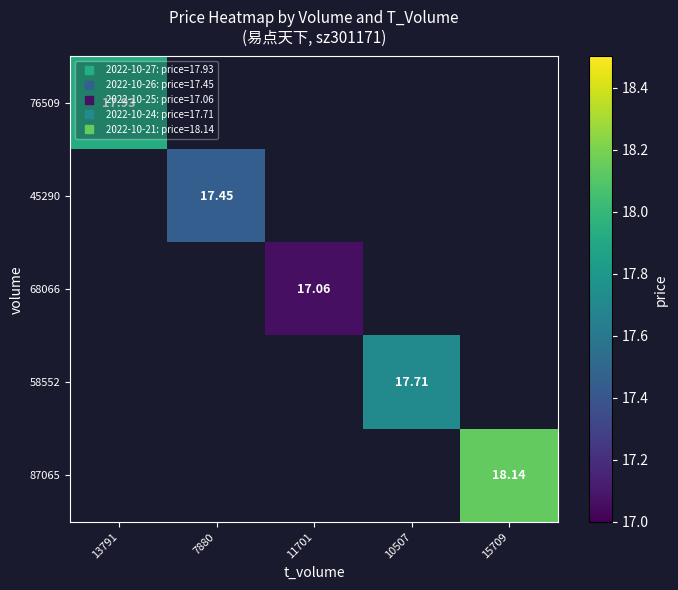

Which label corresponds to the smallest value in the chart?

11701